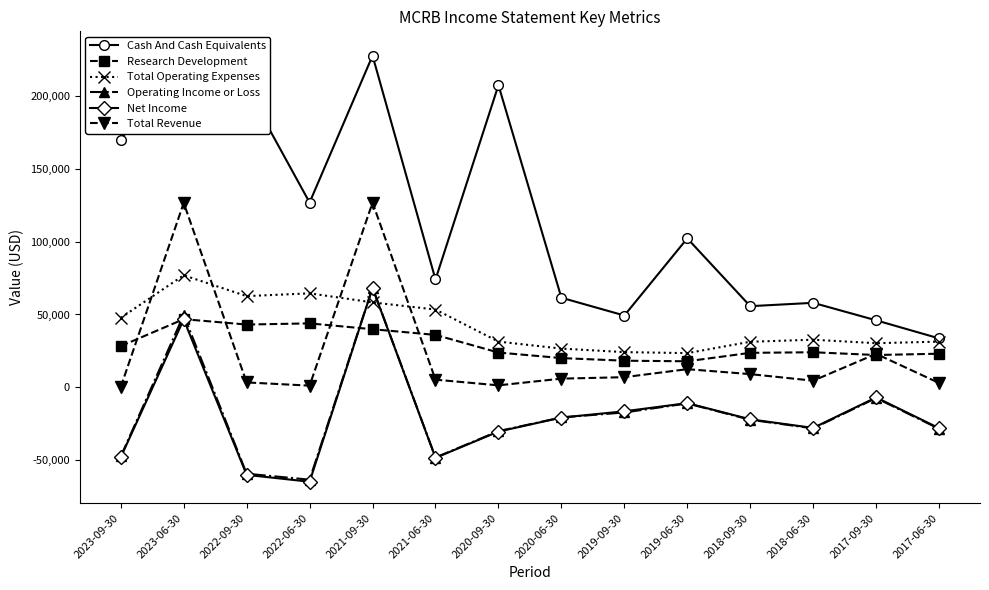

What is the value of the Net Income point at the 6th from the left?

-48300